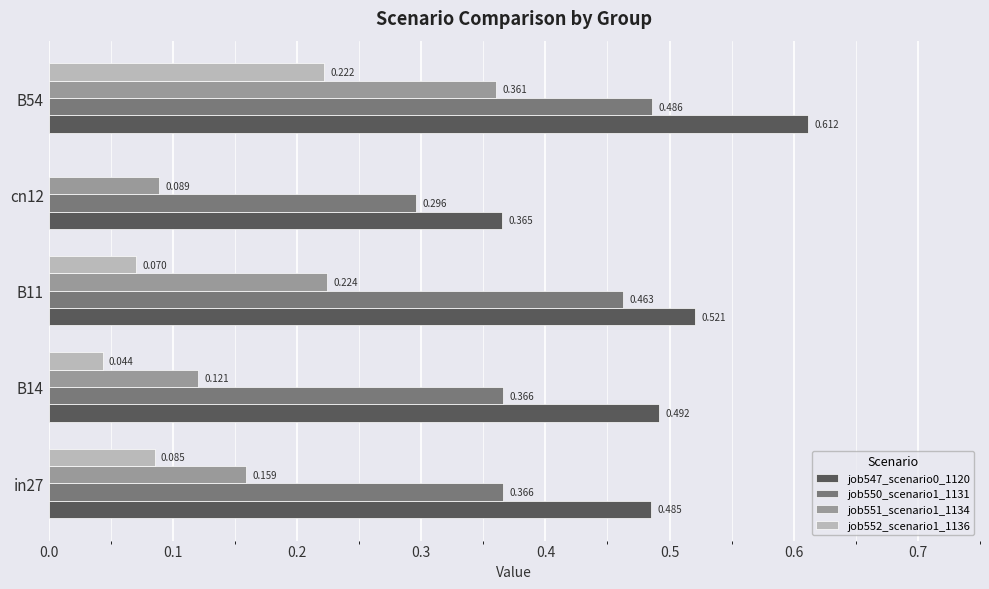

How many distinct data groups are displayed?

4